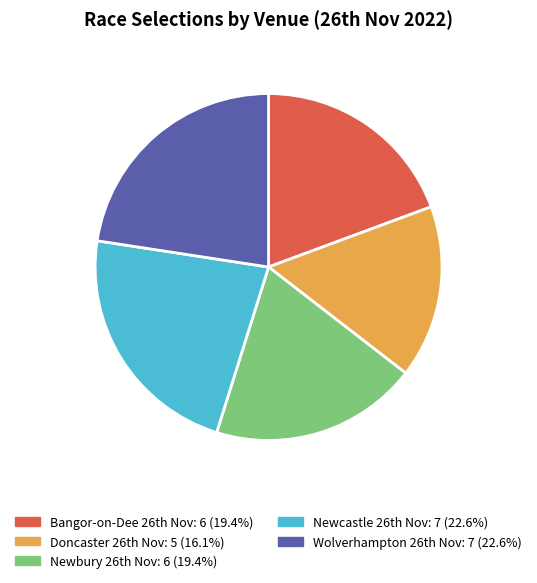

Is there a majority slice in this chart?

No